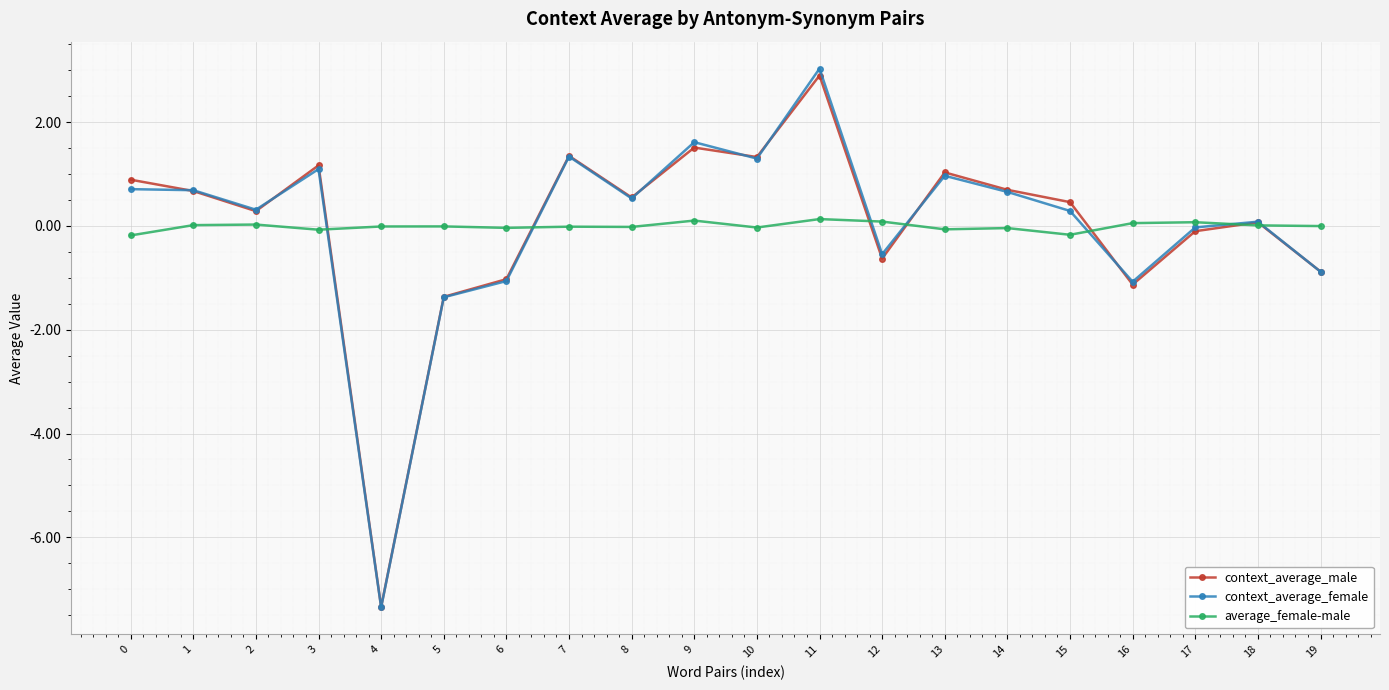

Is it true that context_average_male equals -1.4 at 5?

True